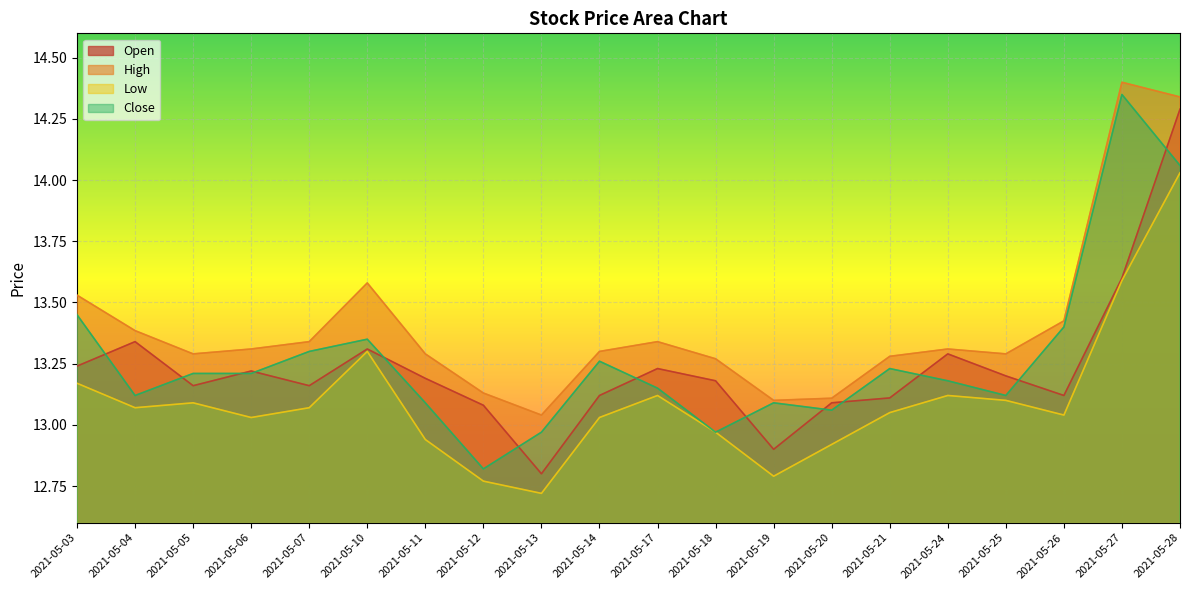

Between 2021-05-20 and 2021-05-28, which series saw the biggest shift?

High